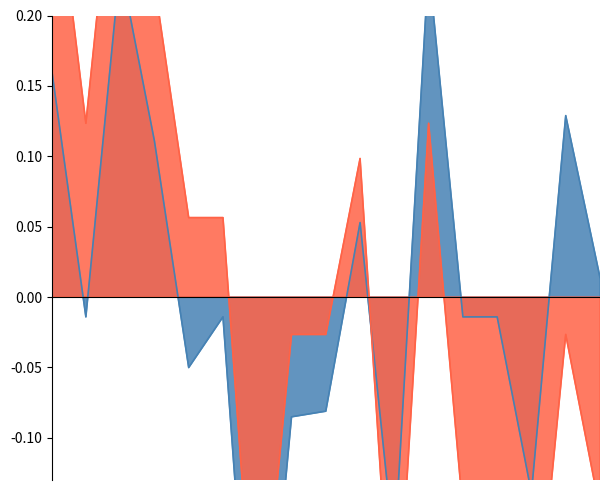

In efg, how many points are higher than both neighbors (excluding endpoints)?

3